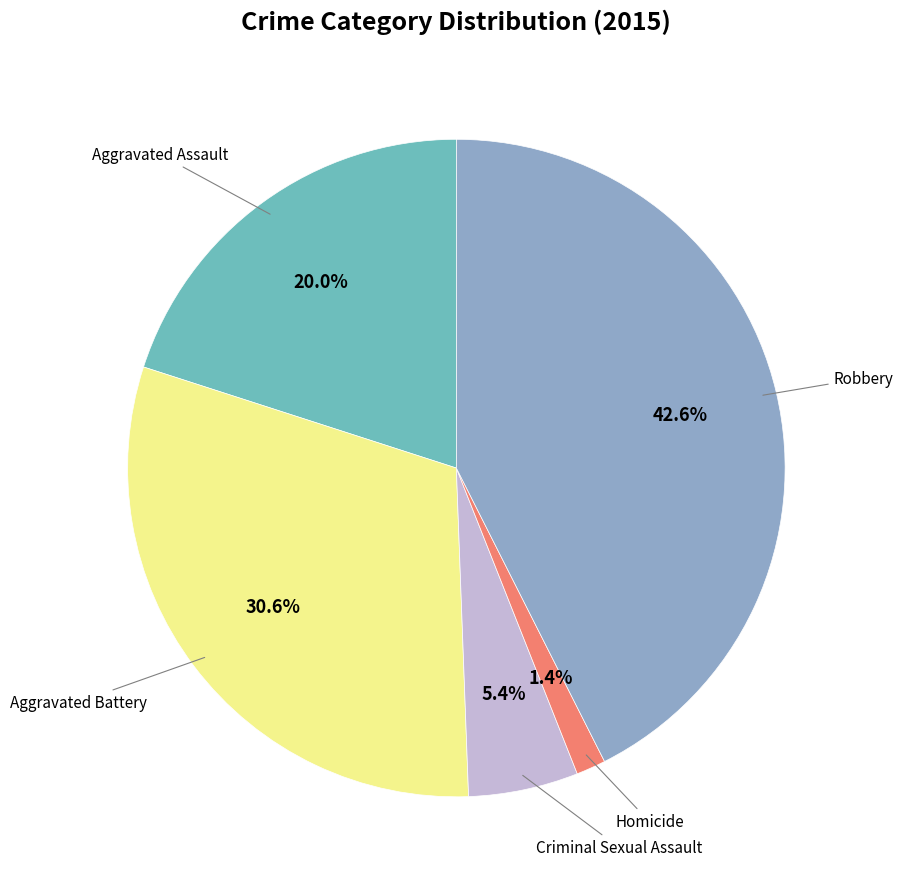

Is there a majority slice in this chart?

No